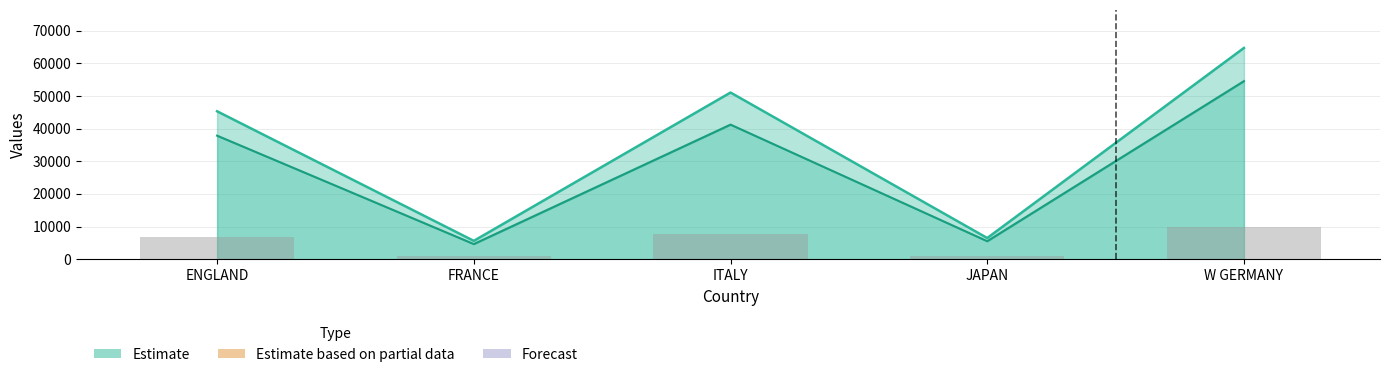

Reading right to left, extract all data points from this chart.

9709.8	971.7	7659.8	841.5	6797.8